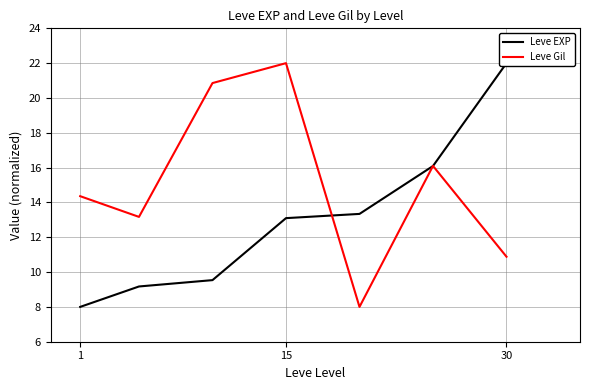

Does the chart have visible grid lines?

Yes